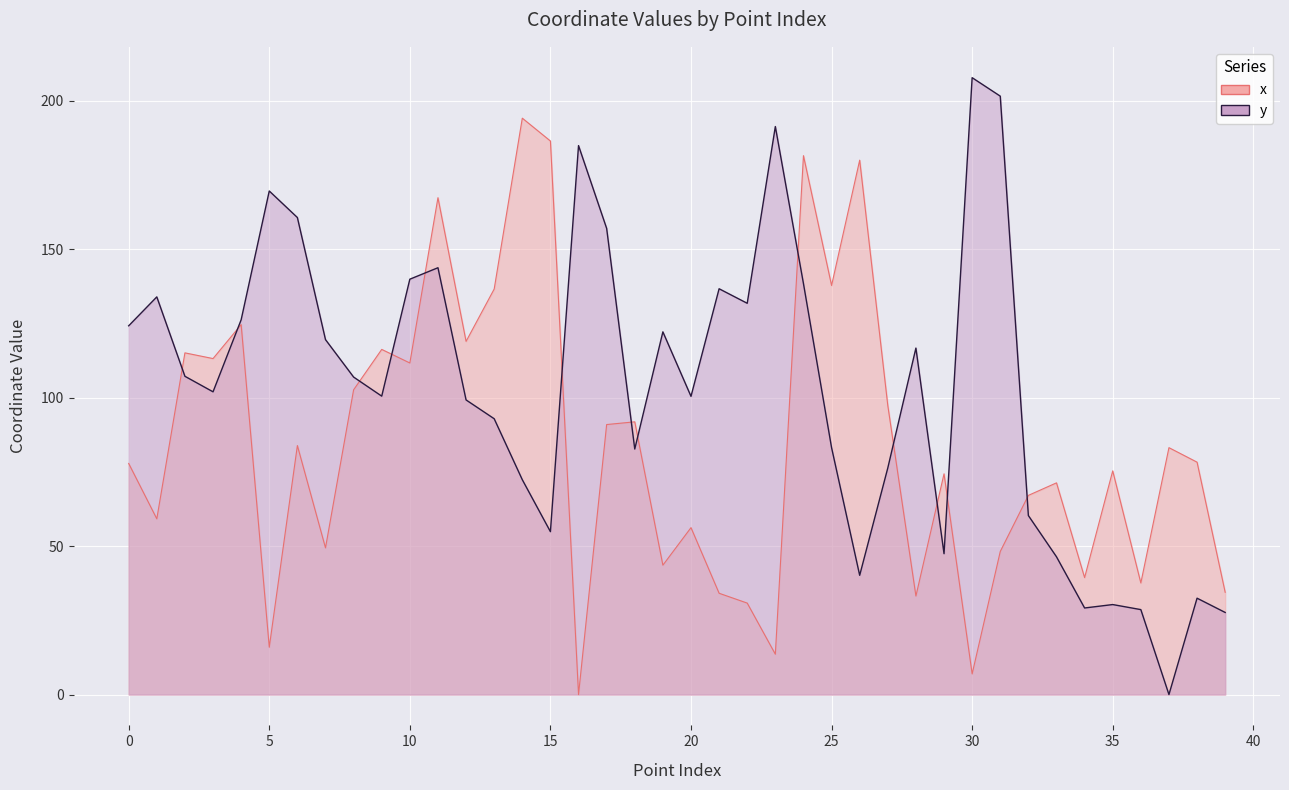

Rank the series by their maximum value, from highest to lowest.

y, x